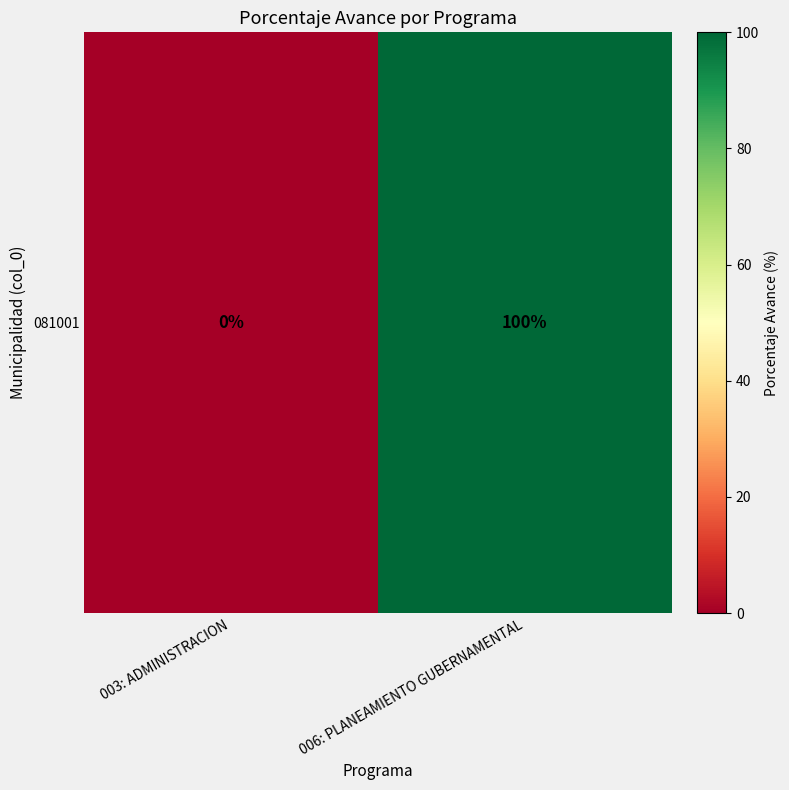

What is the difference between the maximum and minimum values?

100